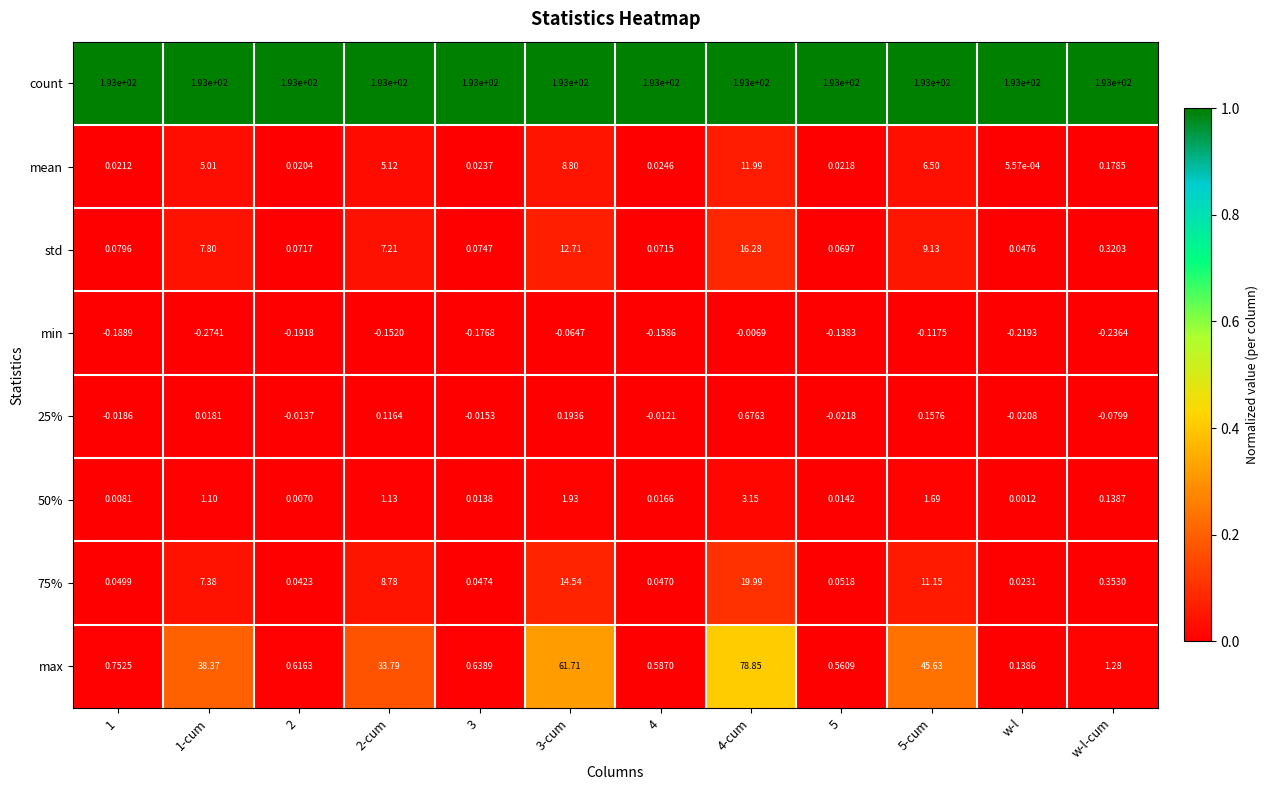

At how many categories does at least one series exceed 0?

12